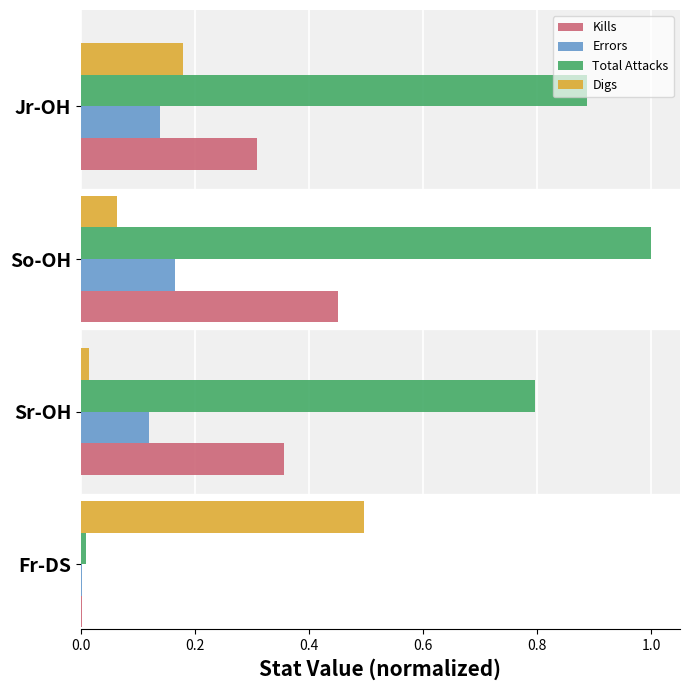

Where is Digs nearest to the value 0?

Sr-OH